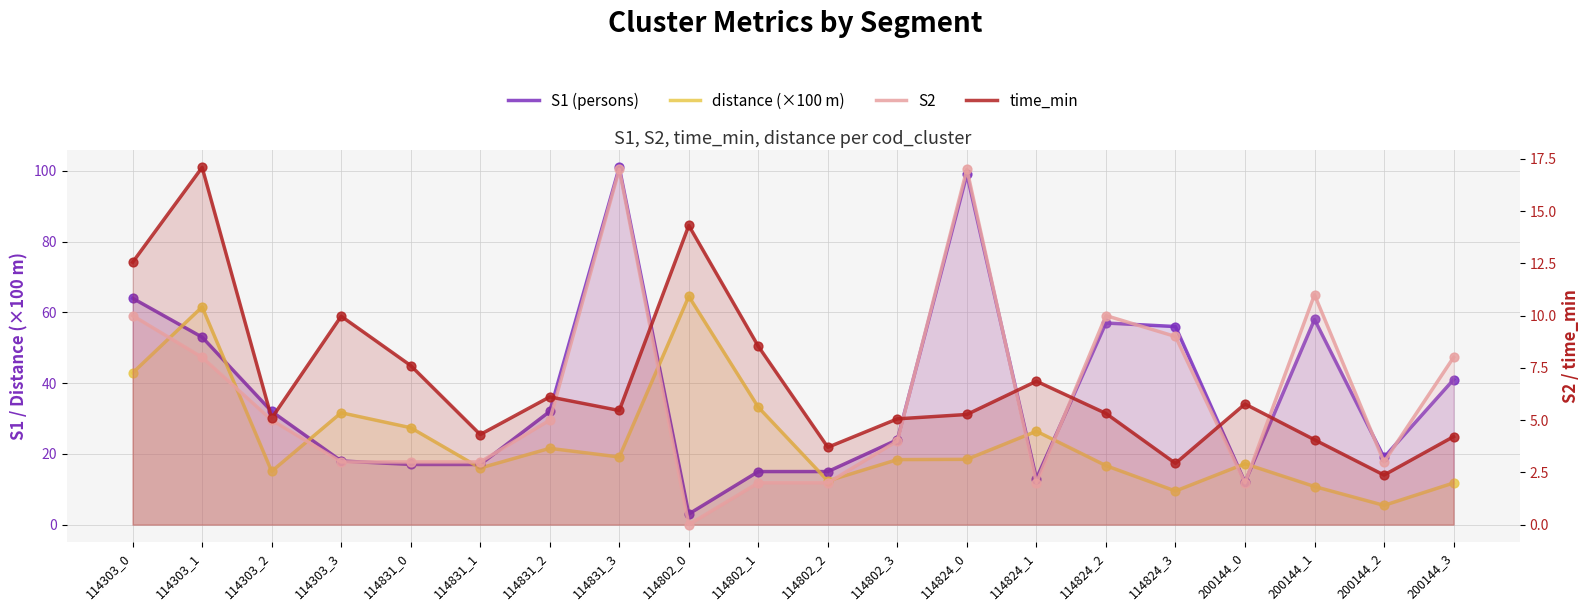

What is the total value across all series at 200144_0?

37.0